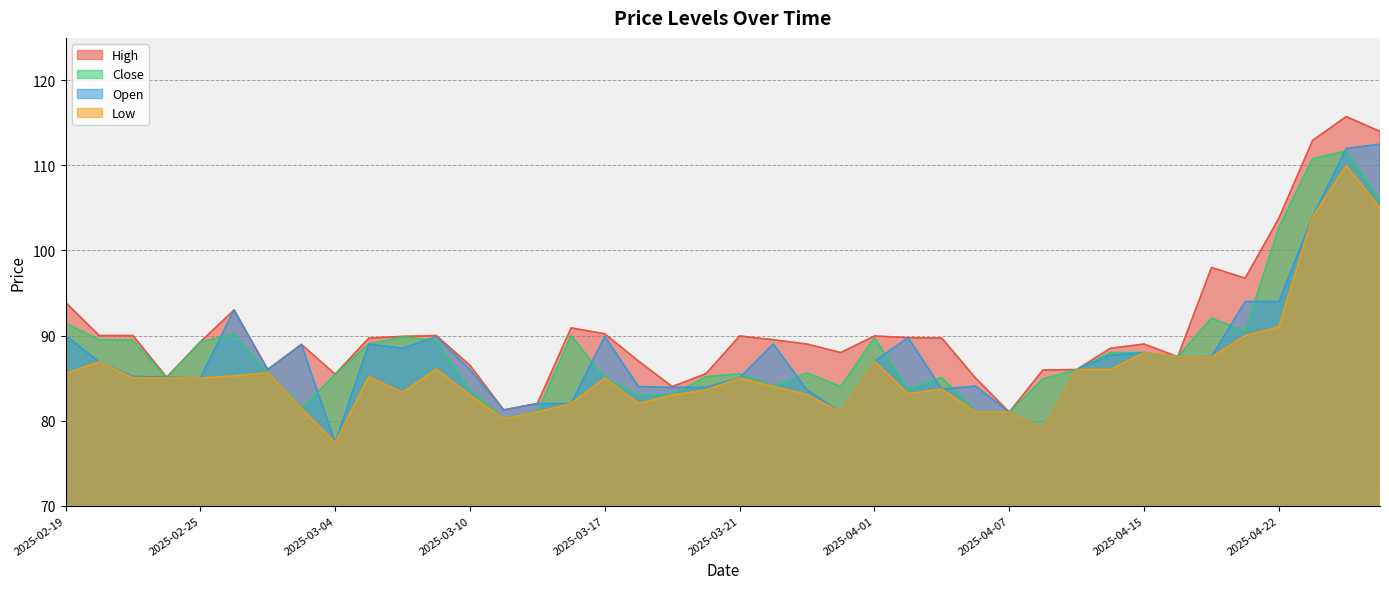

What is the label of the 28th point from the right?

2025-03-10